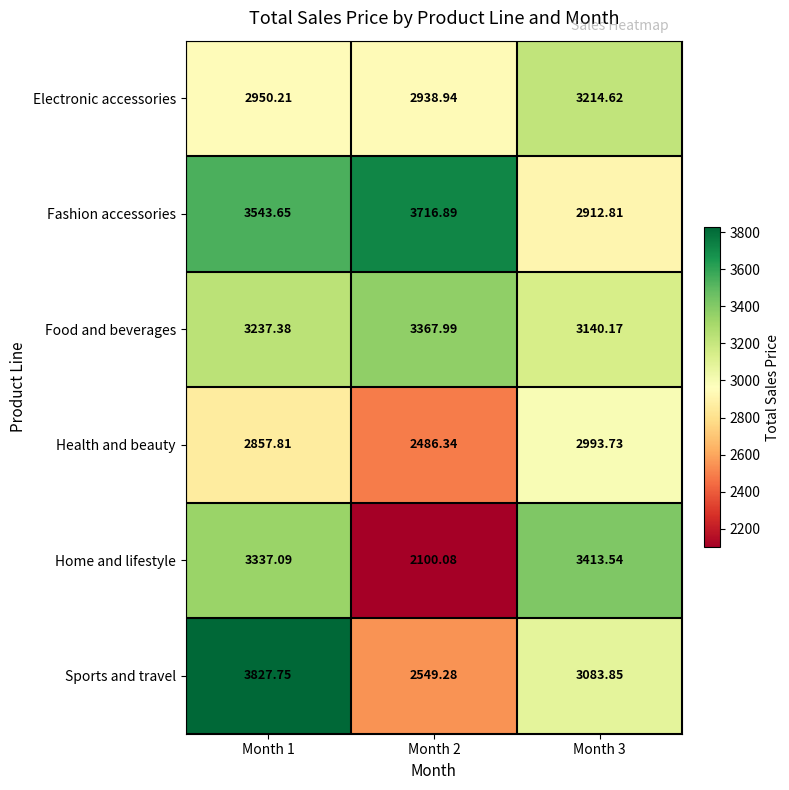

At Month 1, list the series in order from smallest to largest.

Health and beauty, Electronic accessories, Food and beverages, Home and lifestyle, Fashion accessories, Sports and travel